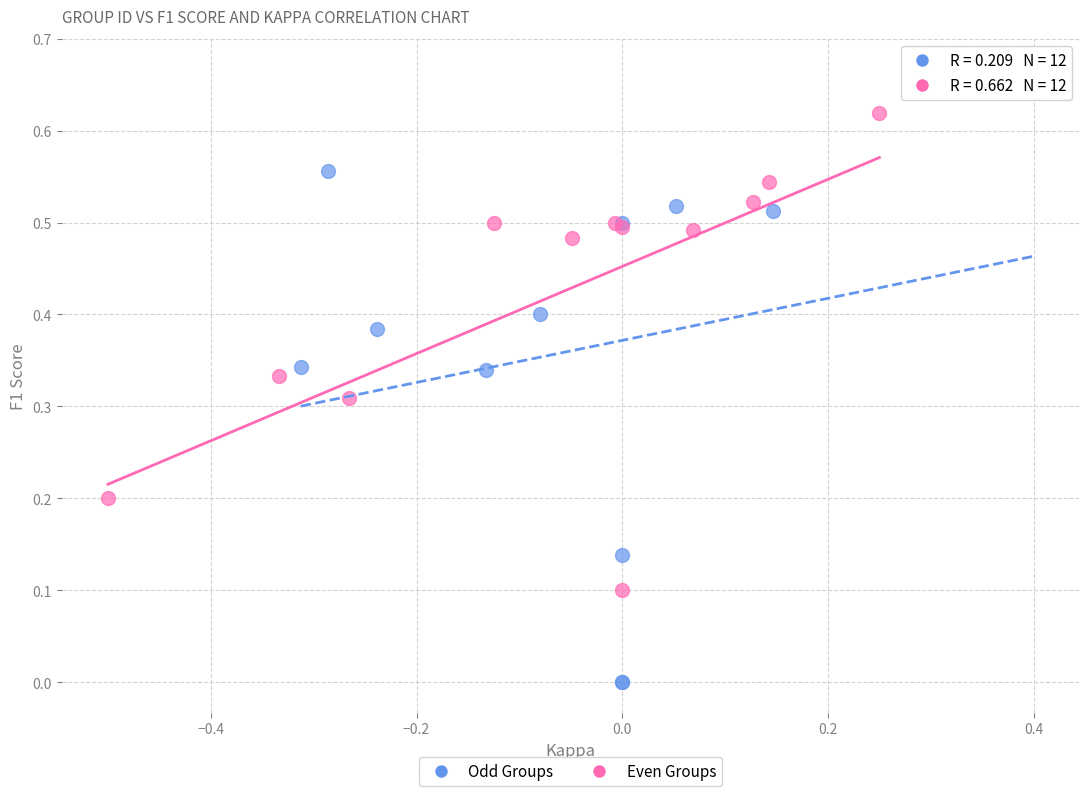

Which series reaches the maximum Y coordinate?

Odd Groups